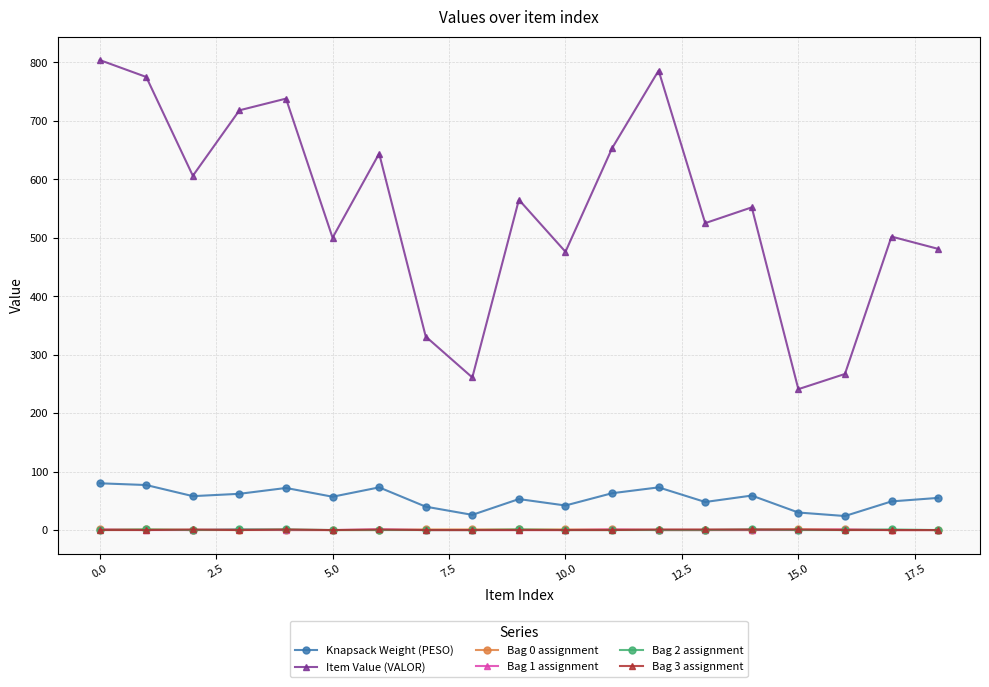

How many data points does each series have?

19